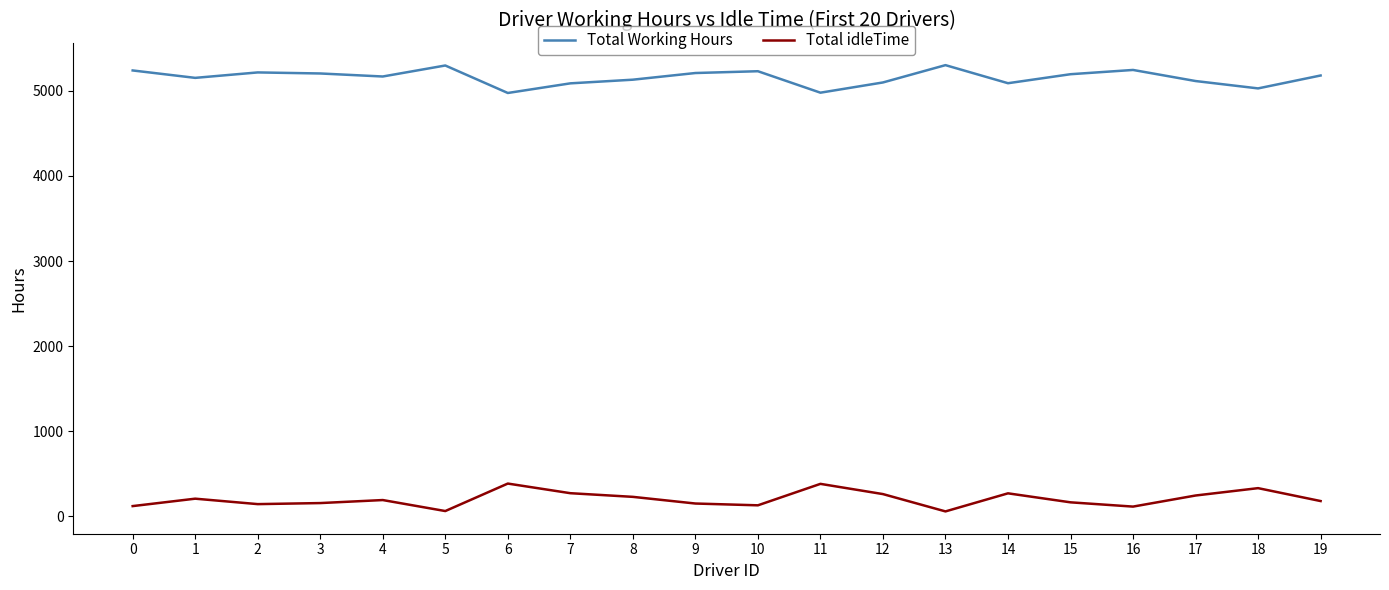

Rank the series at 14 from lowest to highest value.

Total idleTime, Total Working Hours